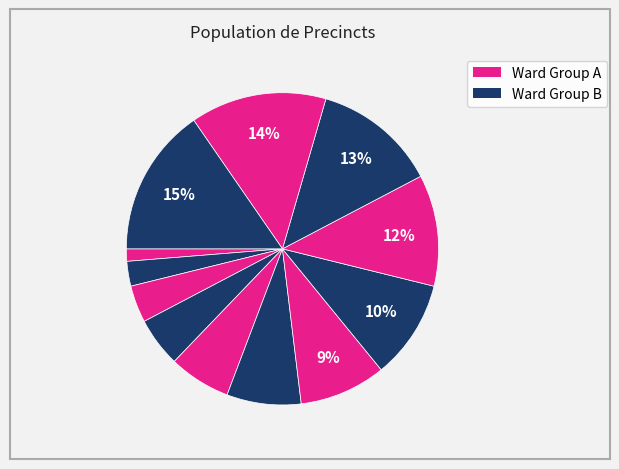

Does any single category account for the majority?

No